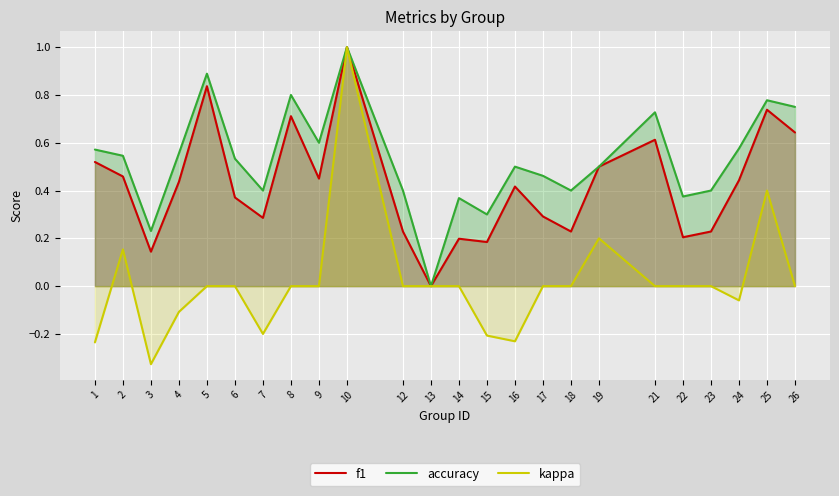

Which series has the largest total across all categories?

accuracy